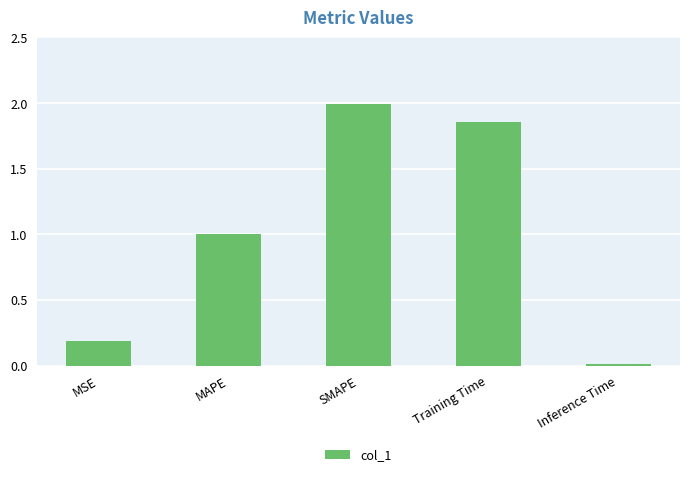

What is the value of the 3rd bar from the left?

2.0